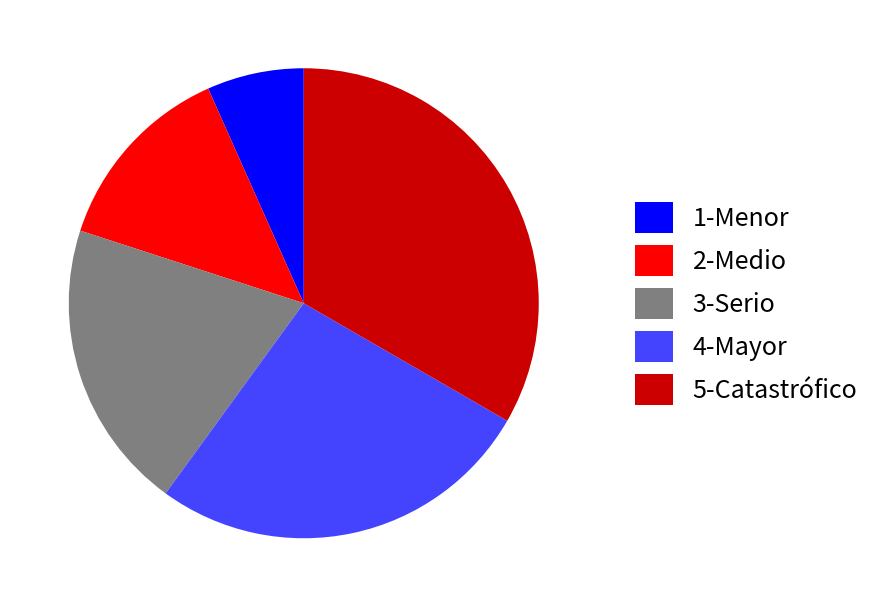

Does 3-Serio represent more than half of the total?

No